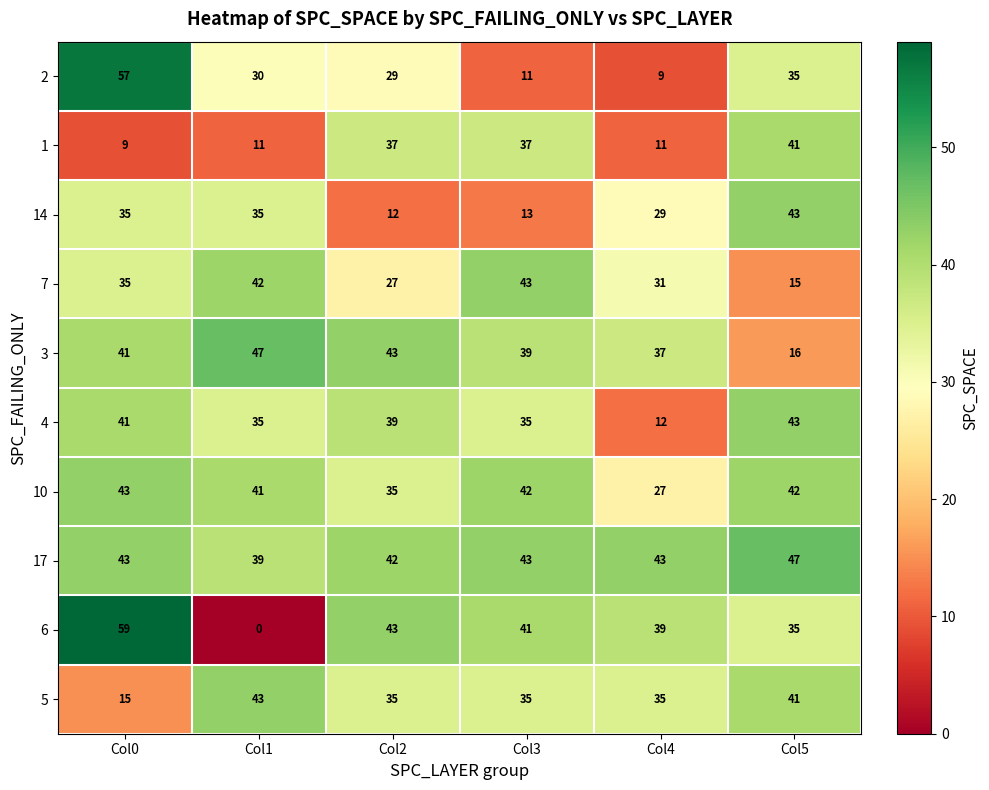

Where does the 4 series first go above 39?

Col0